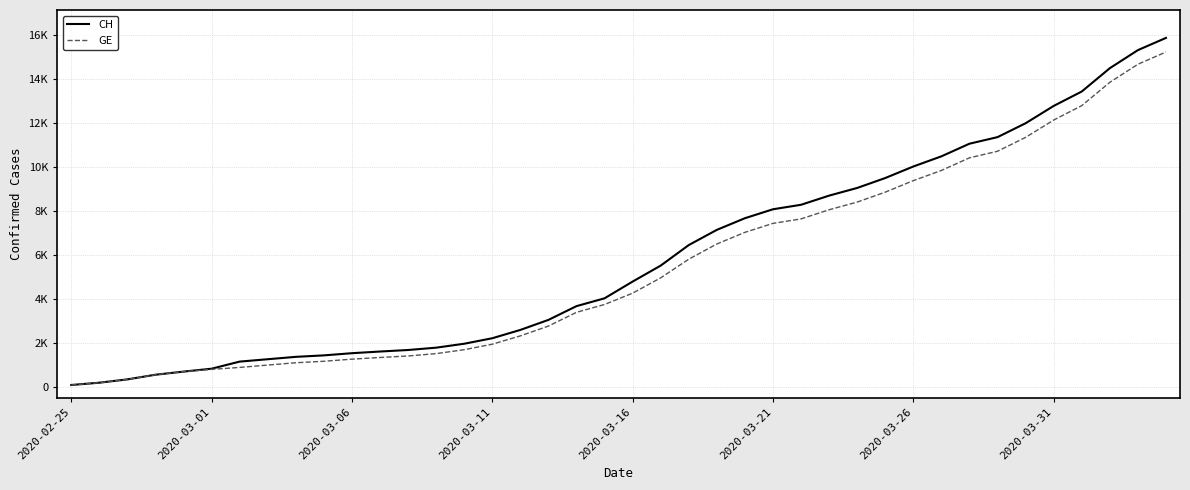

What are all the series names shown in the legend?

CH, GE